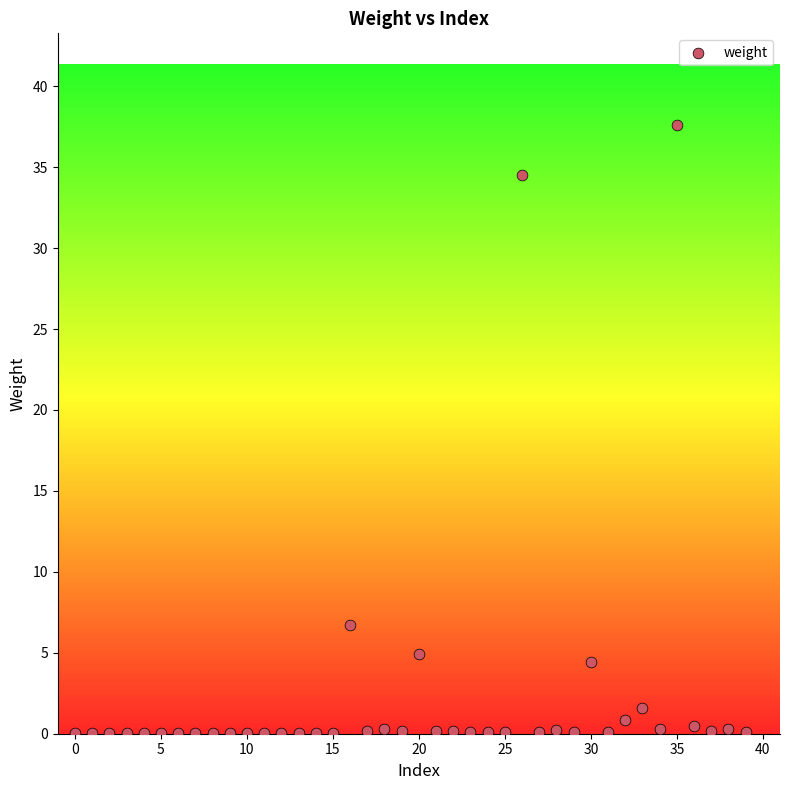

What is the range of Y values (max minus min)?

37.6